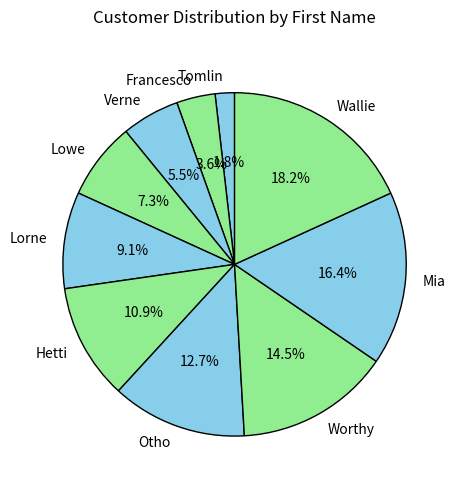

Rank the categories by value from lowest to highest.

Tomlin, Francesco, Verne, Lowe, Lorne, Hetti, Otho, Worthy, Mia, Wallie